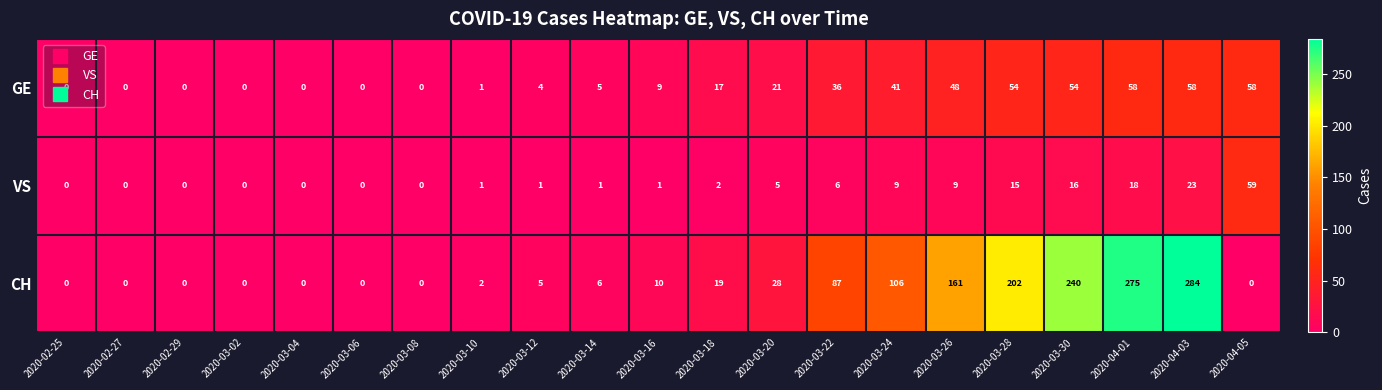

What is the greatest value displayed?

284